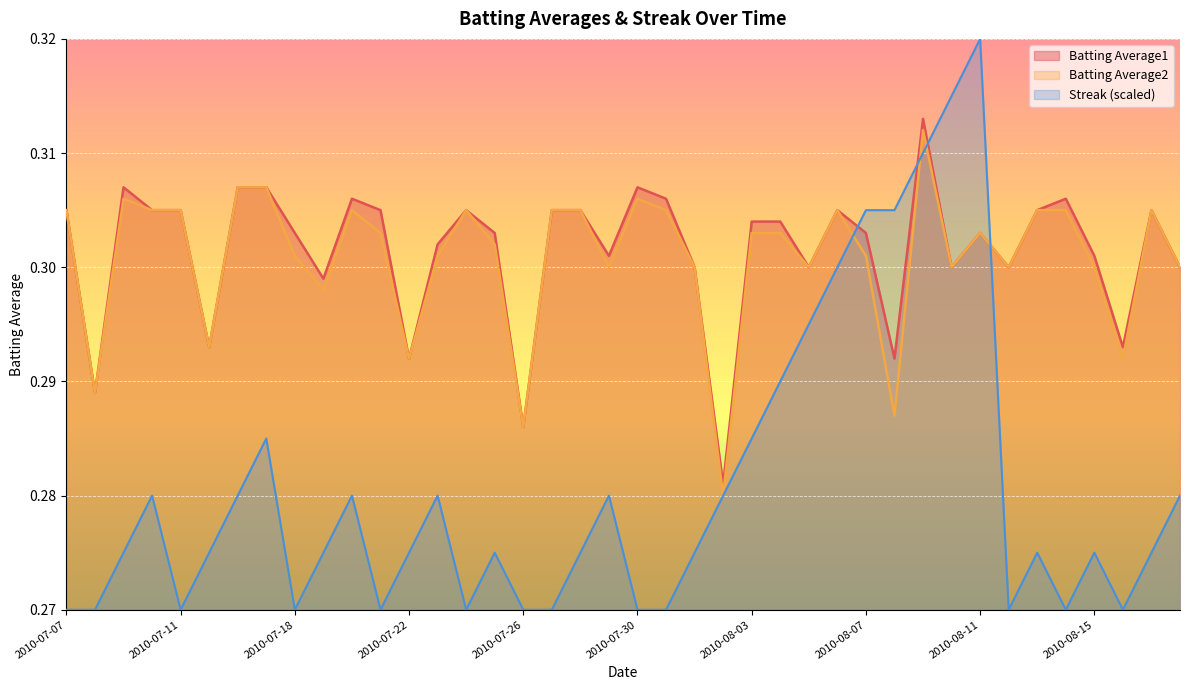

How many times do Batting Average1 and Streak cross each other?

4